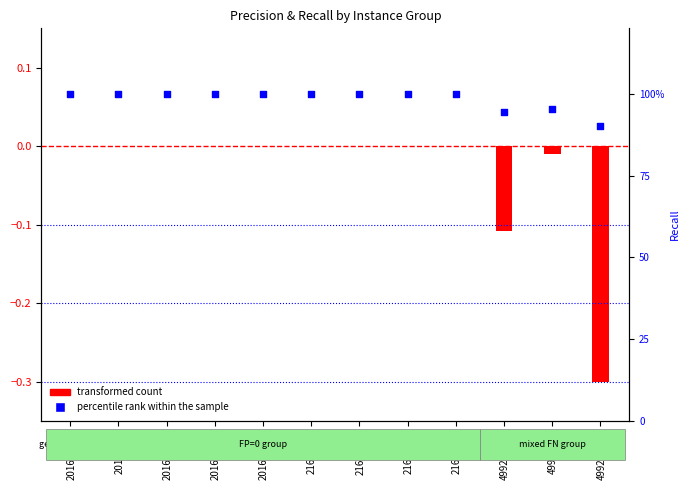

Between 2016_4992 and 216_4992, which is larger?

2016_4992